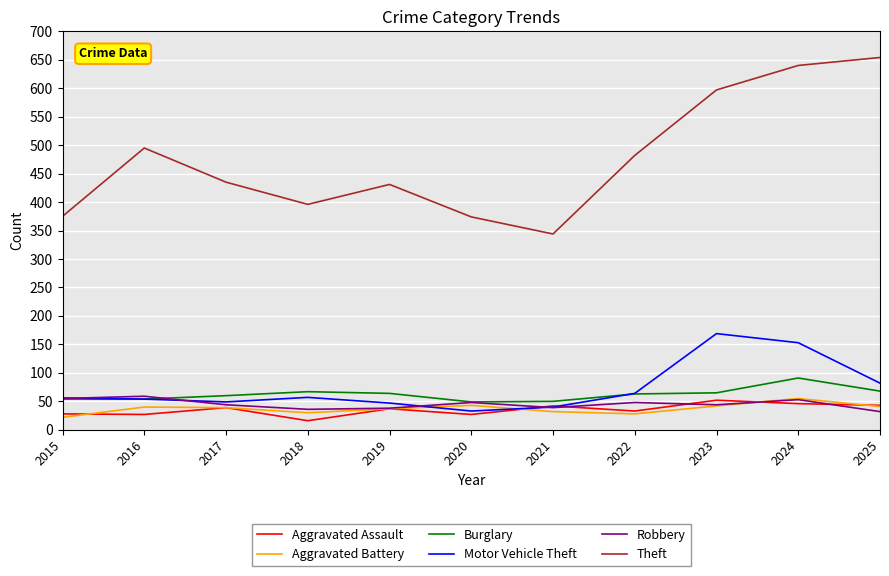

Is it true that Motor Vehicle Theft equals 40 at 2021?

True